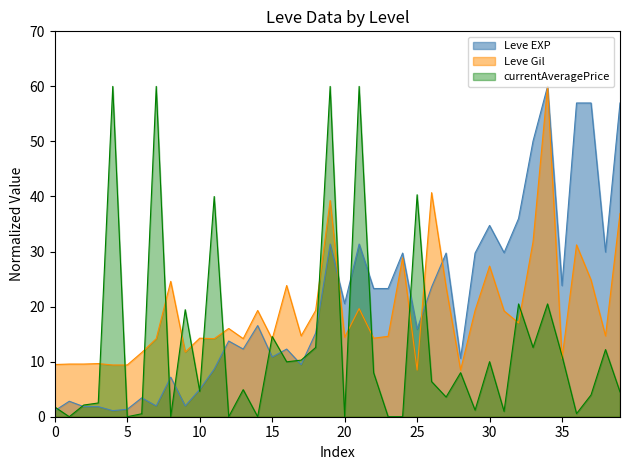

True or false: Leve EXP and Leve Gil cross at least once.

True